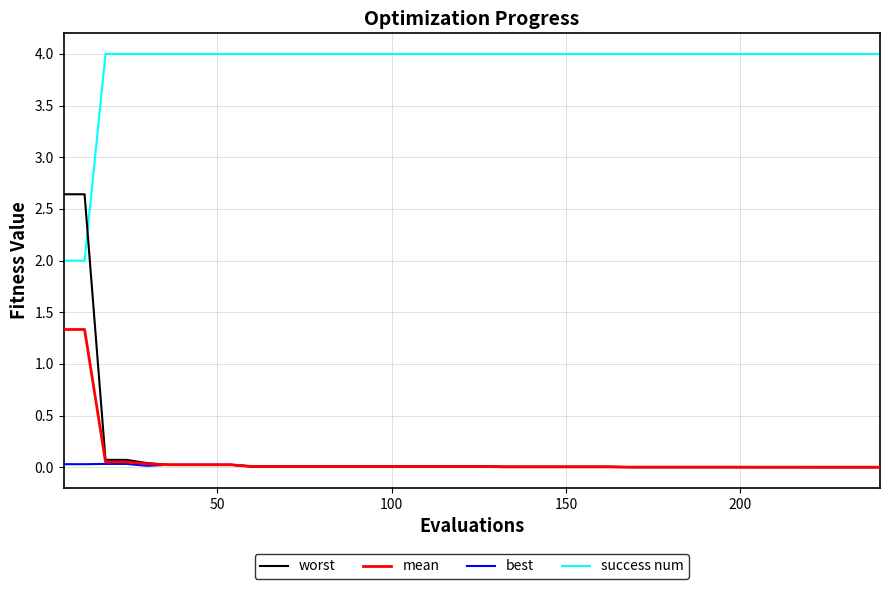

What is the sum of all worst values?

5.7